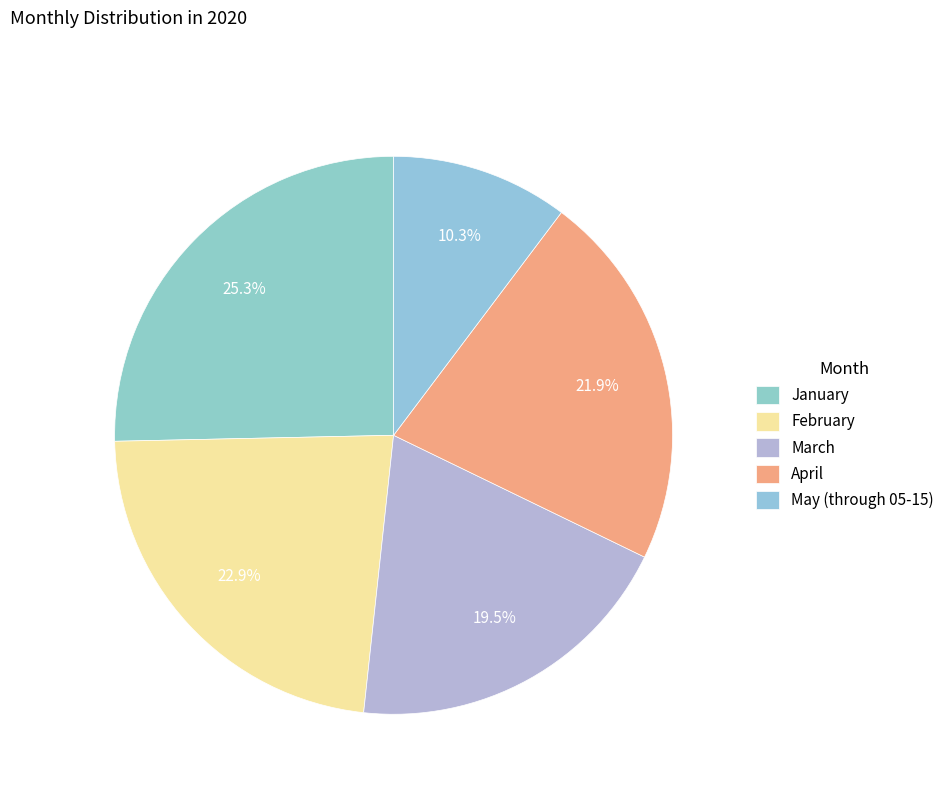

How many segments does this pie chart have?

5